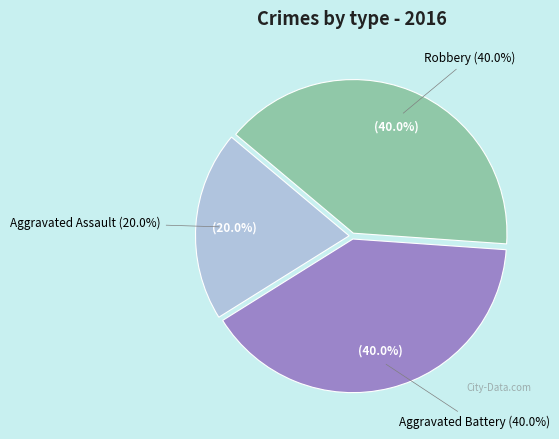

Between Aggravated Battery and Robbery, which is larger?

Aggravated Battery